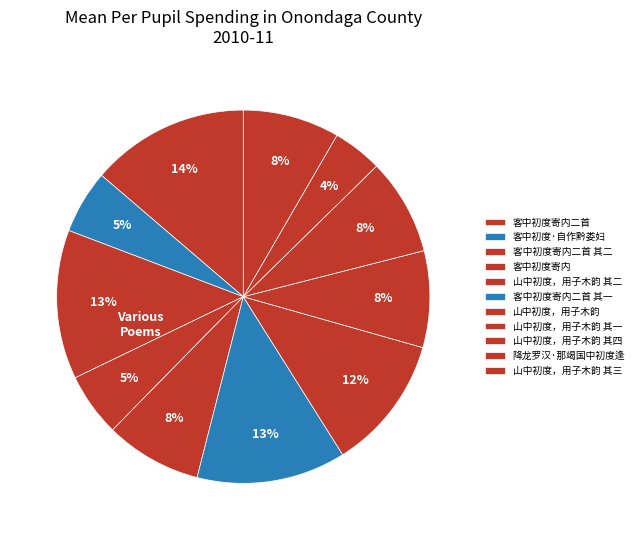

How many segments does this pie chart have?

11